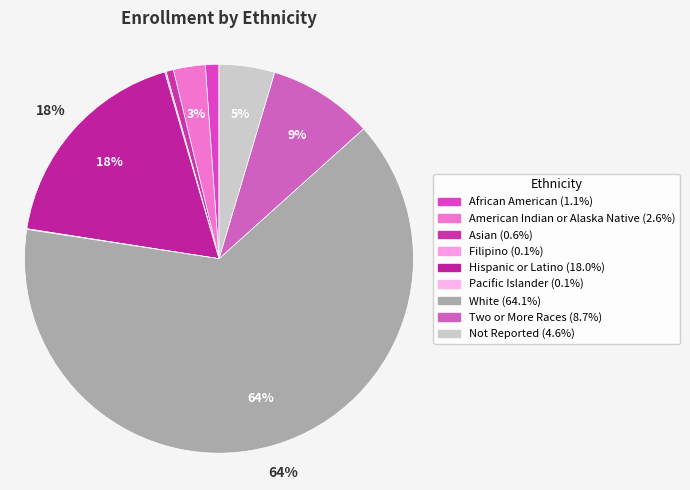

To the nearest percent, what is the combined percentage of White and Asian?

65%